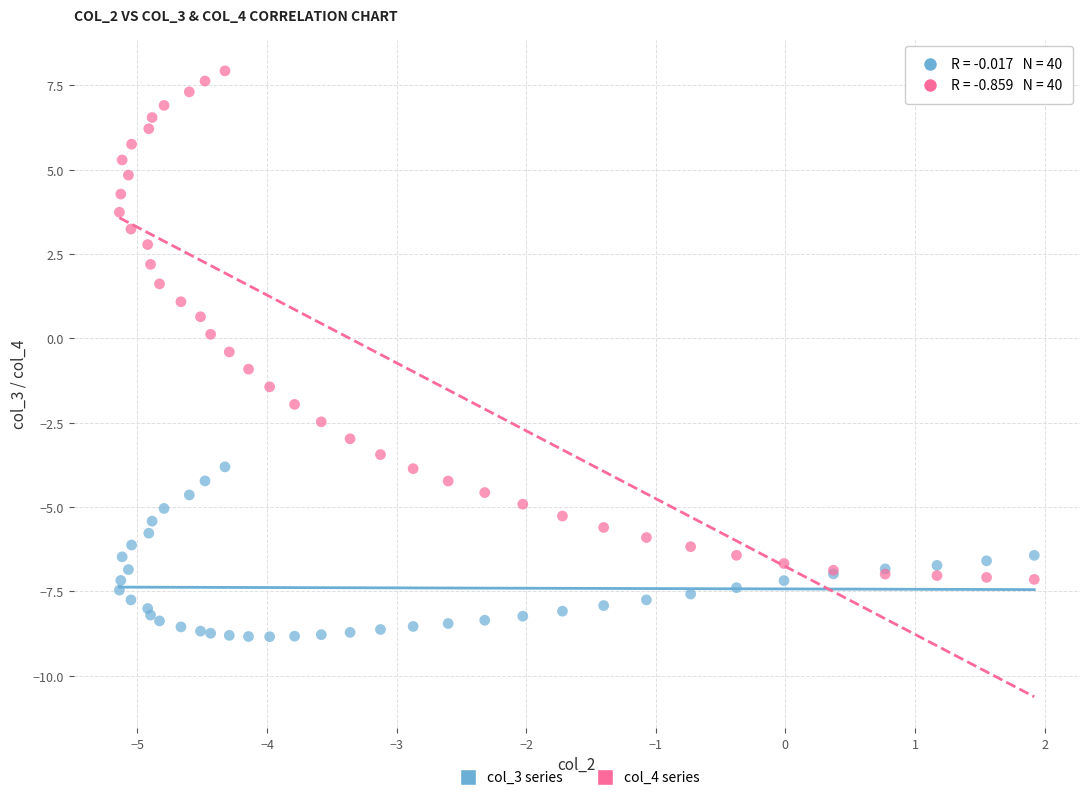

Which series reaches the minimum Y coordinate?

col_3 series